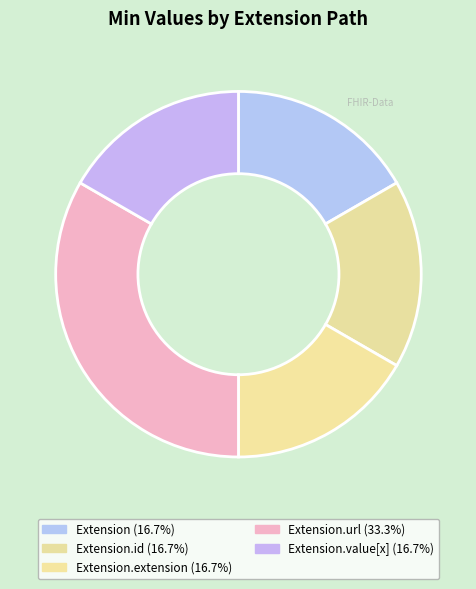

How many segments does this pie chart have?

5